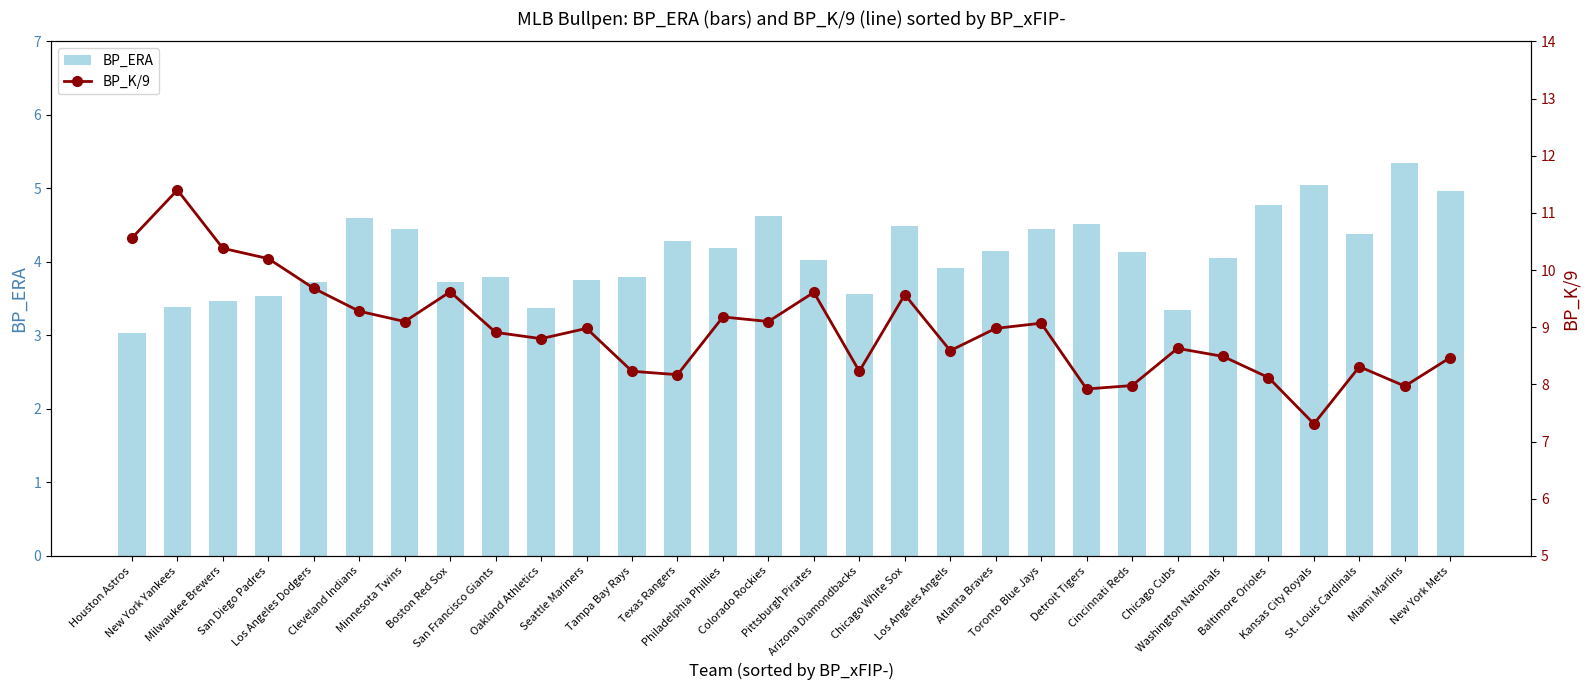

Reading left to right, what are all the values shown in this chart?

BP_ERA: 3.0	3.4	3.5	3.5	3.7	4.6	4.5	3.7	3.8	3.4	3.8	3.8	4.3	4.2	4.6	4.0	3.6	4.5	3.9	4.2	4.5	4.5	4.1	3.4	4.0	4.8	5.0	4.4	5.3	5.0
BP_K/9: 10.6	11.4	10.4	10.2	9.7	9.3	9.1	9.6	8.9	8.8	9.0	8.2	8.2	9.2	9.1	9.6	8.2	9.6	8.6	9.0	9.1	7.9	8.0	8.6	8.5	8.1	7.3	8.3	8.0	8.5